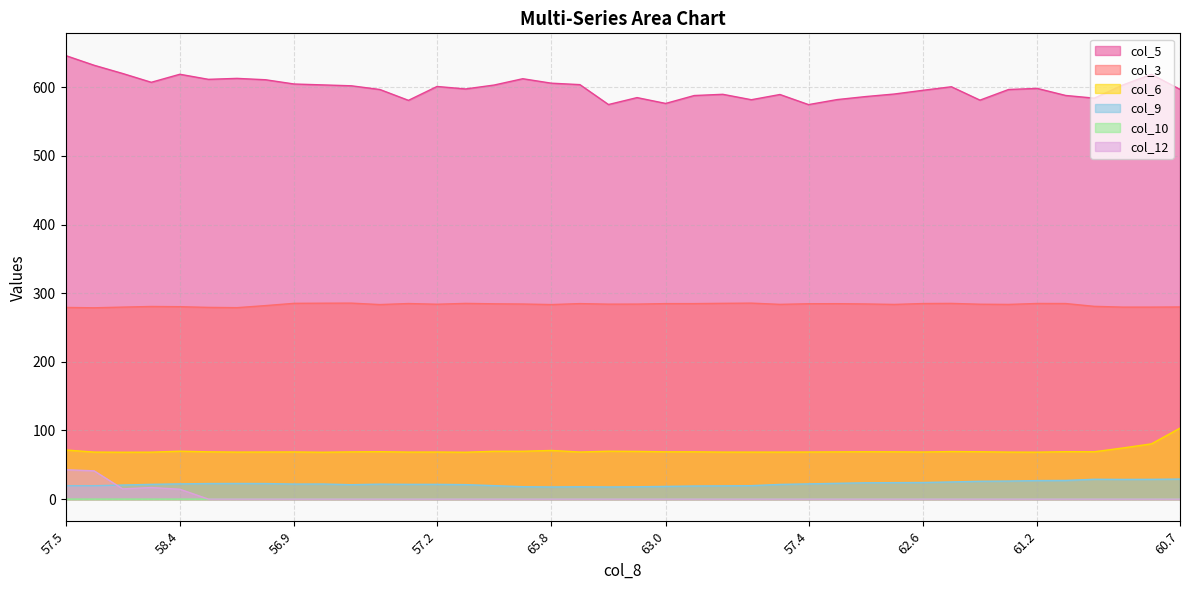

What is the difference between the highest and lowest values at 60.7?

596.9